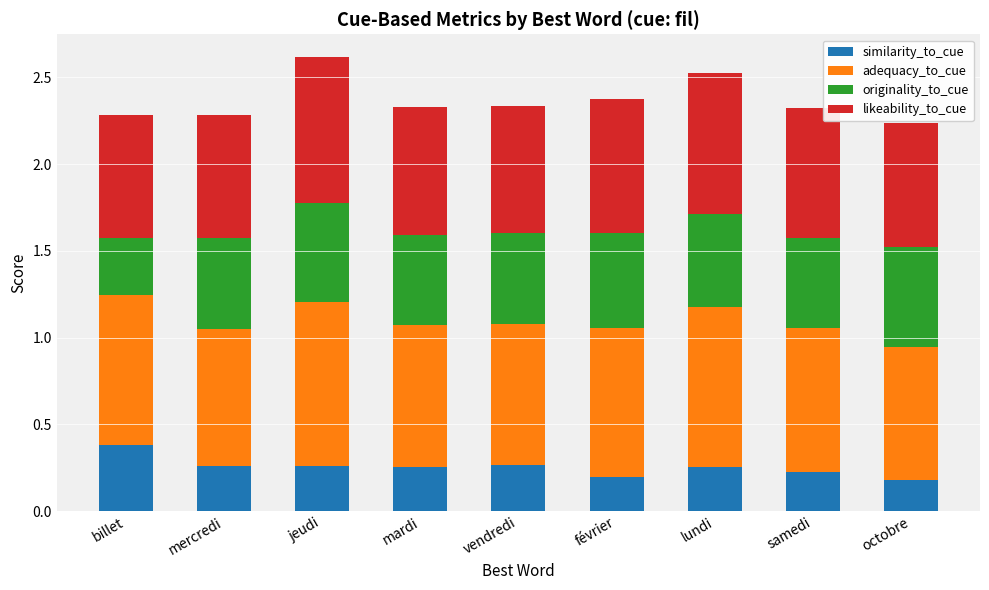

What are all the series names shown in the legend?

similarity_to_cue, adequacy_to_cue, originality_to_cue, likeability_to_cue